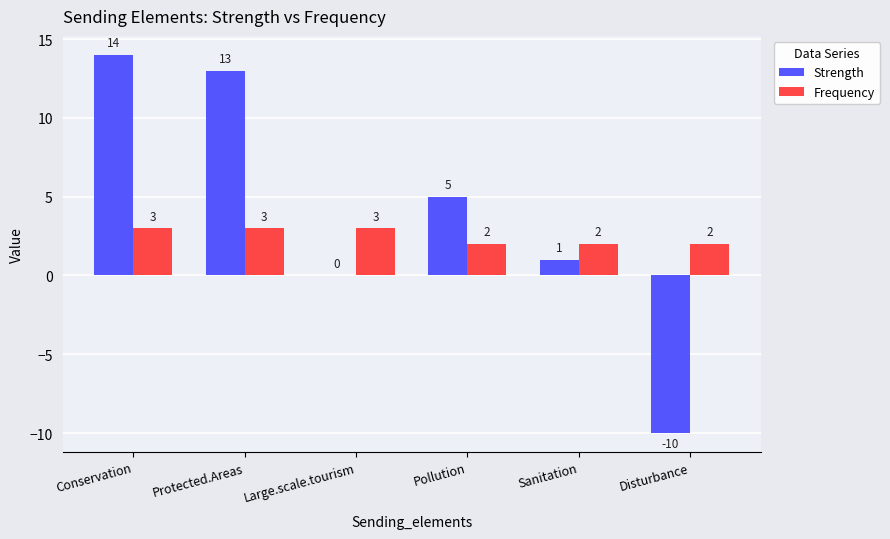

Are the bars horizontal?

No